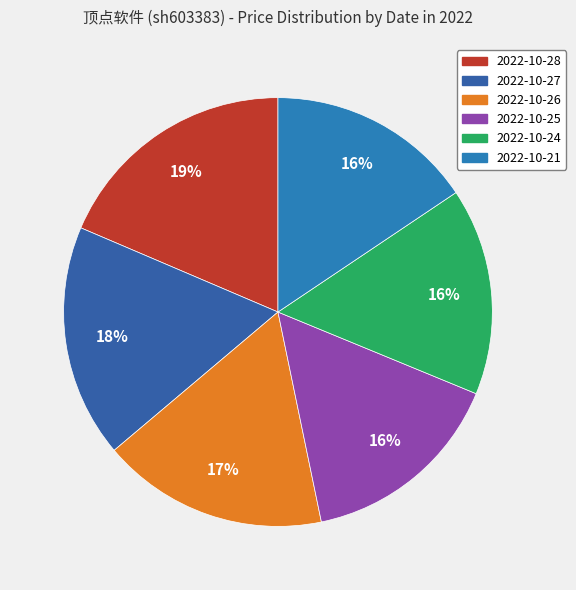

Does 2022-10-25 account for over 50% of the chart?

No